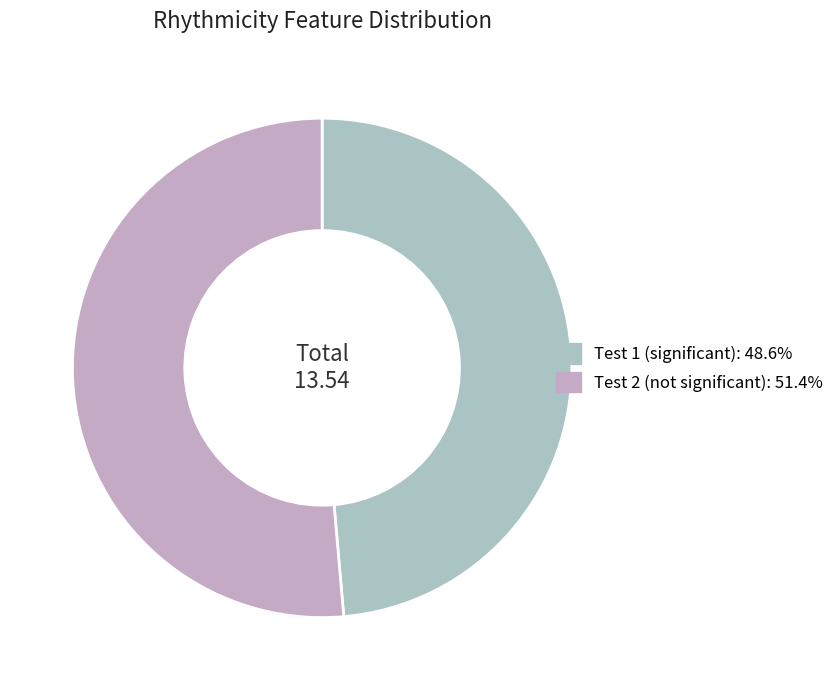

Count the number of slices in the pie.

2